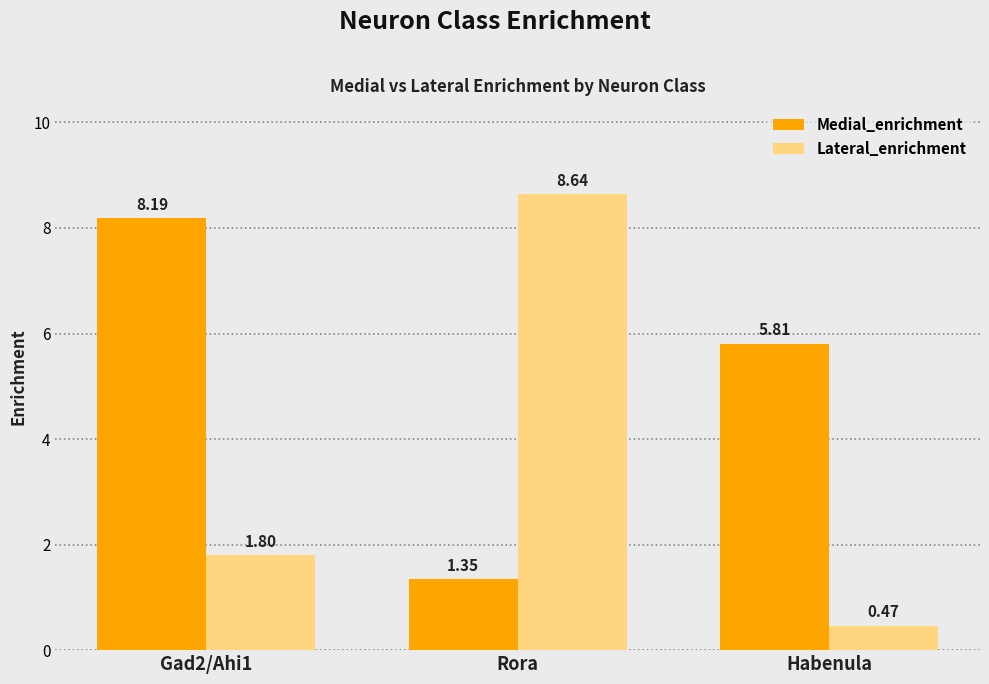

List the series in order of their peak value, highest first.

Lateral_enrichment, Medial_enrichment